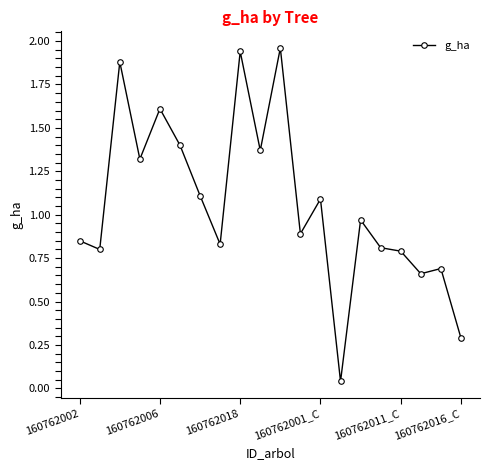

What is the average value?

1.1